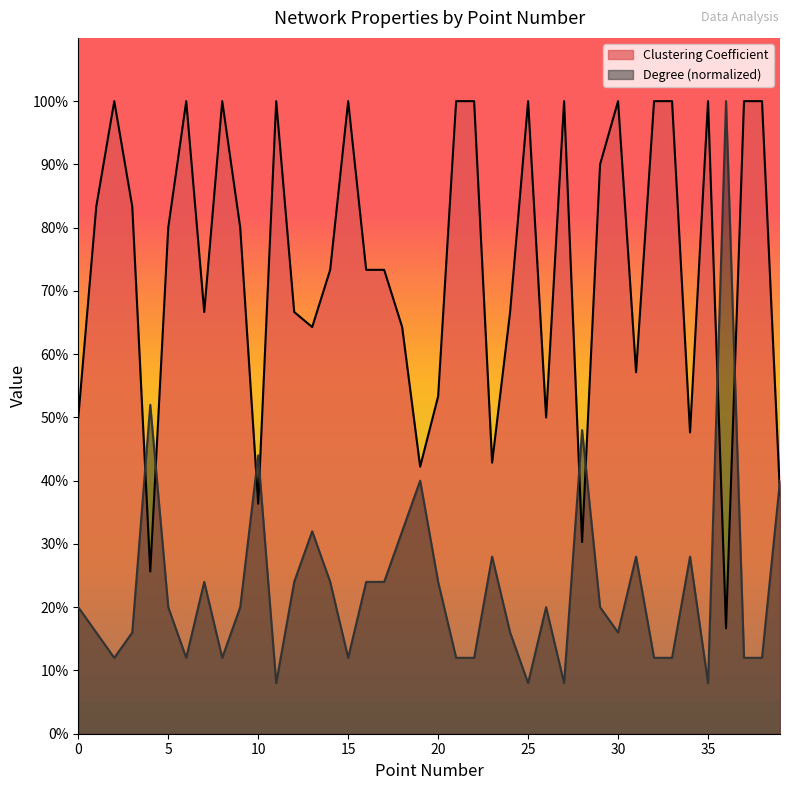

At which category is the sum across all series the highest?

36